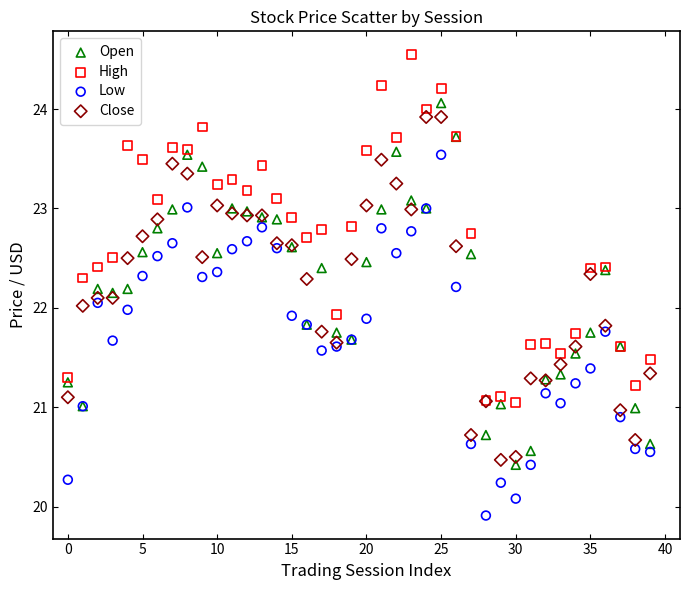

Which series contains the lowest Y value?

Low